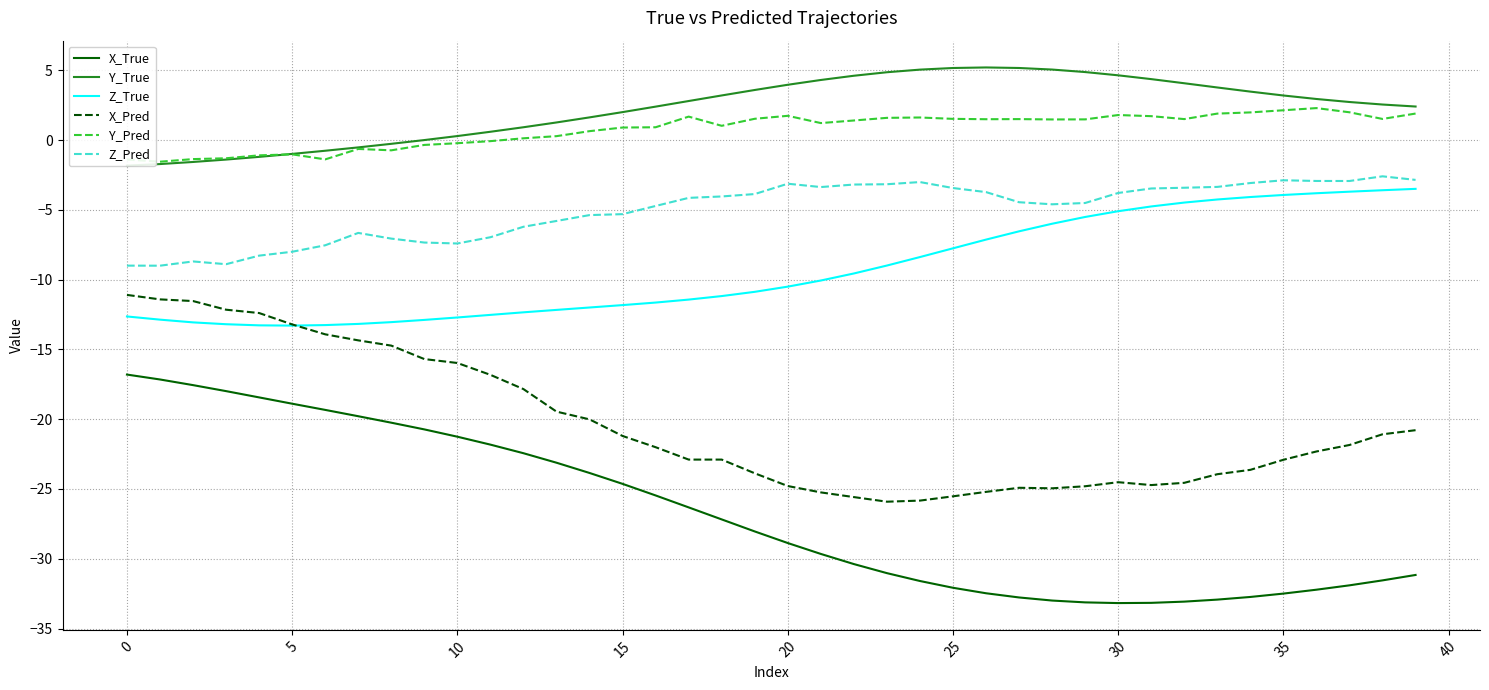

How many interior local peaks does the Y_Pred series have?

8